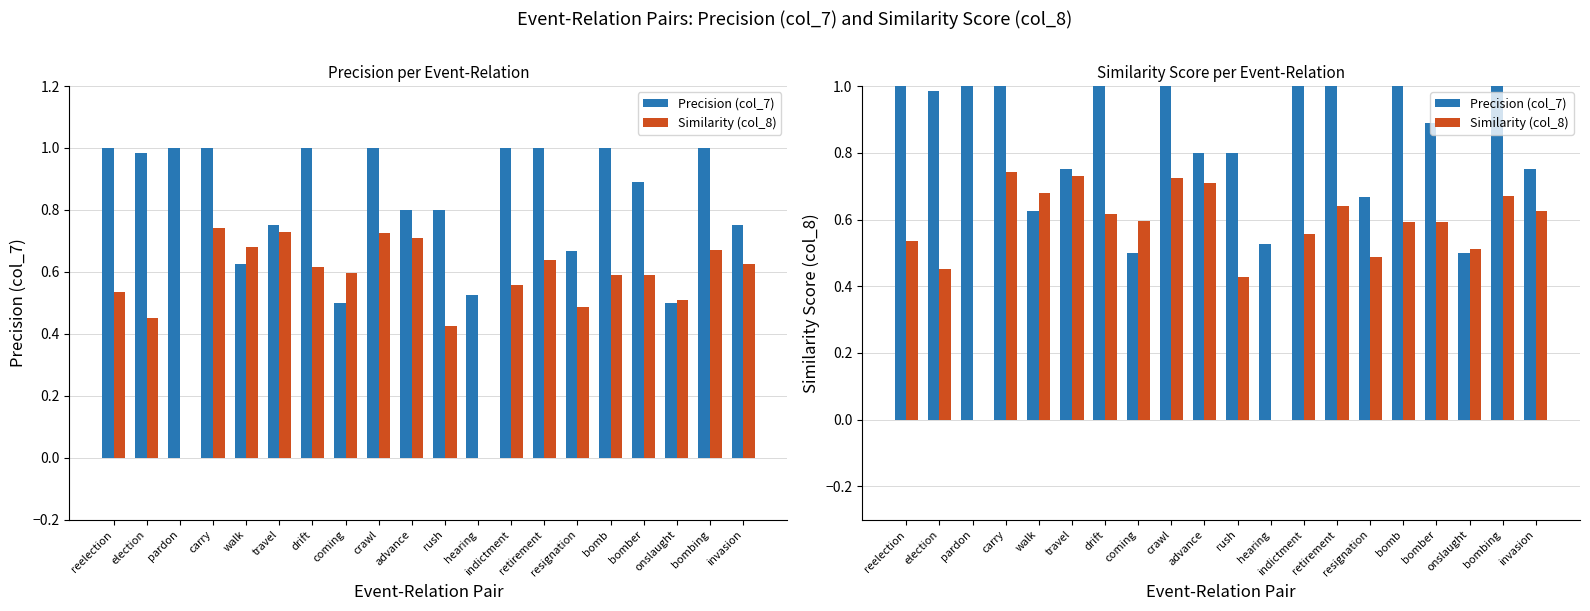

The Similarity (col_8) series shows 0.6 at retirement. True or false?

True